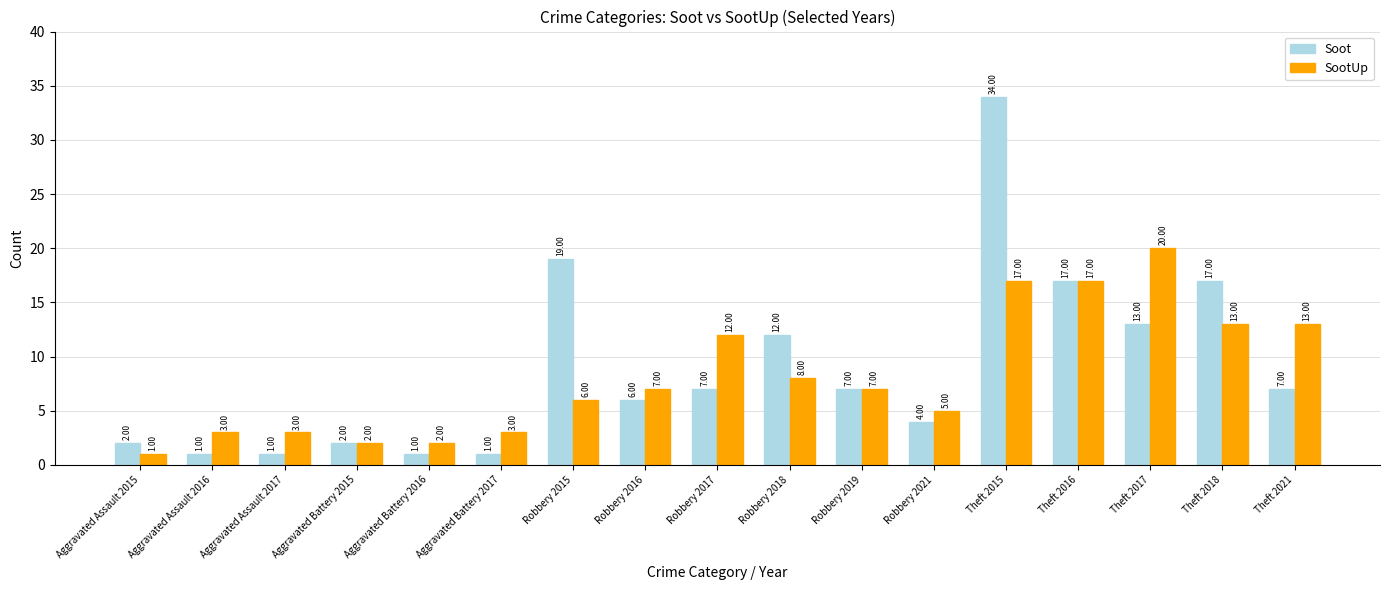

The value of Soot at Robbery 2019 is 10. True or false?

False